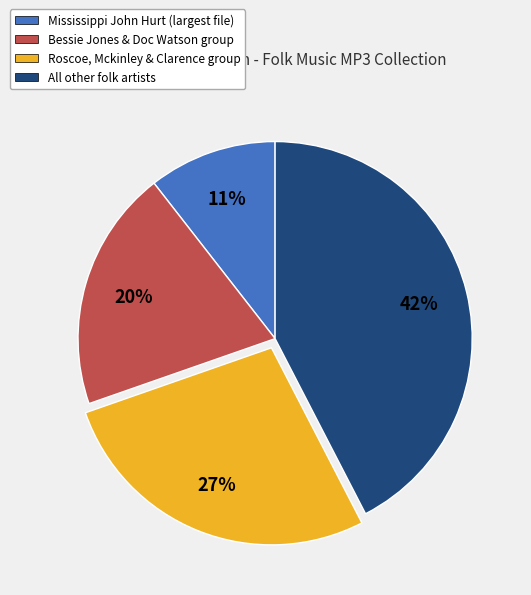

To the nearest percent, what is the average slice percentage?

25%